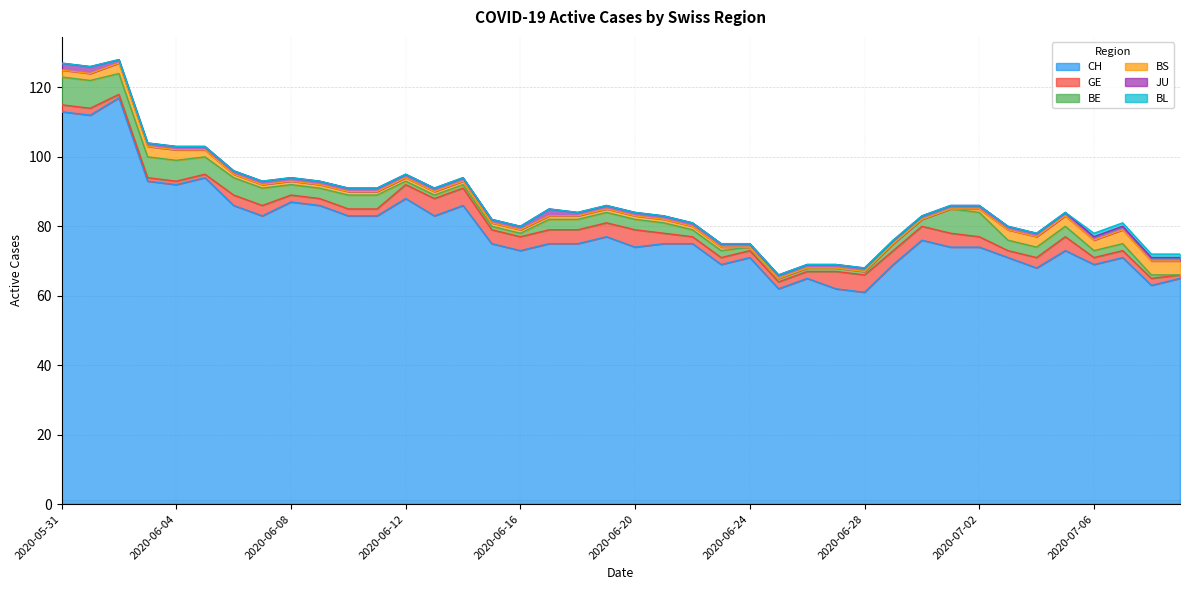

At which category is the sum across all series the highest?

2